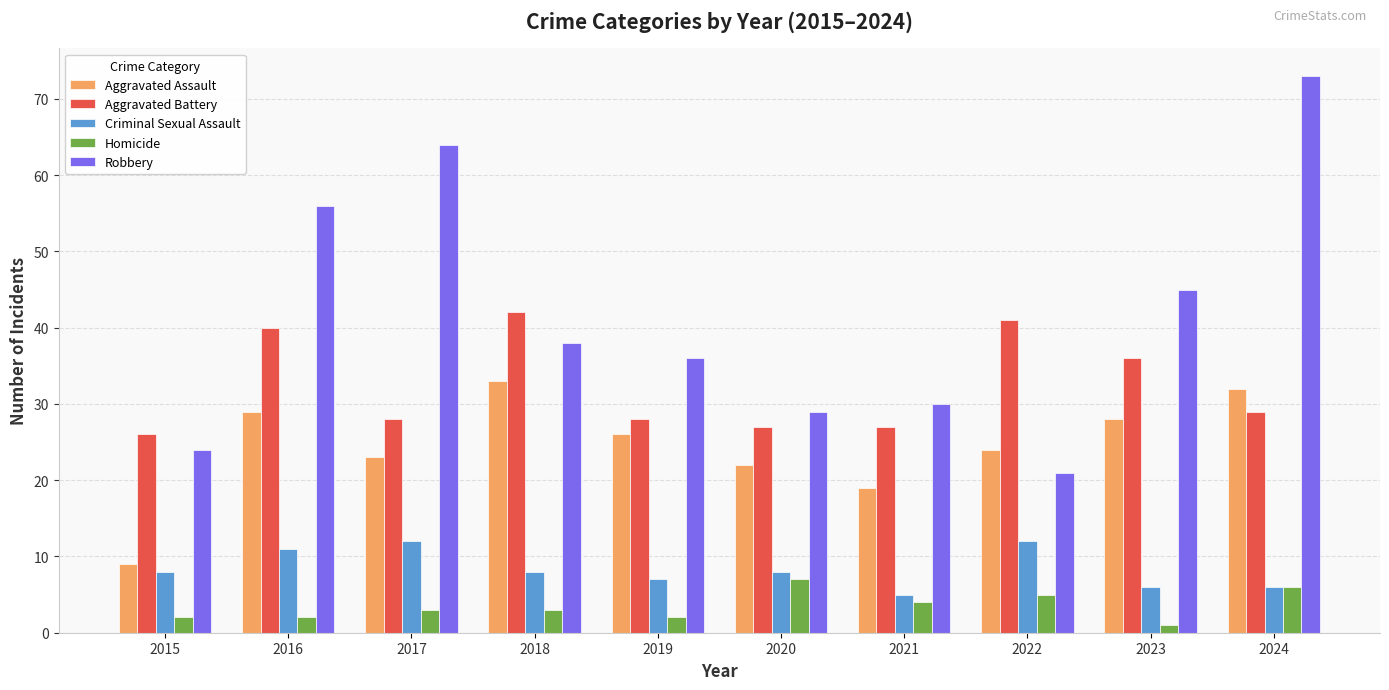

How many data points in Robbery are less than 38?

5